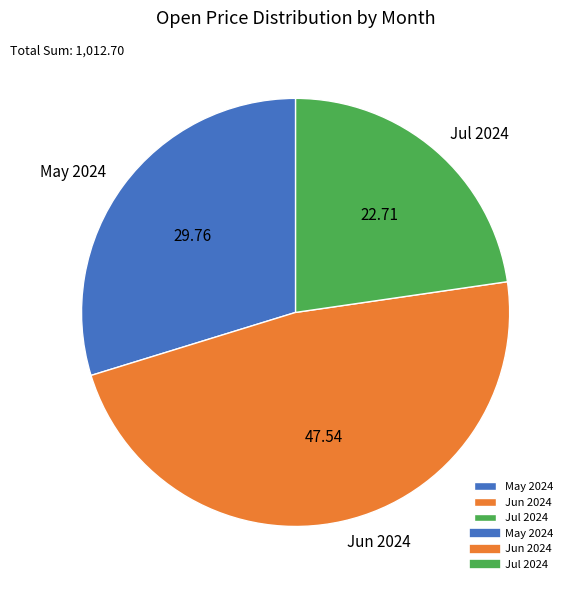

Is the sum of May 2024 and Jul 2024 greater than half?

Yes